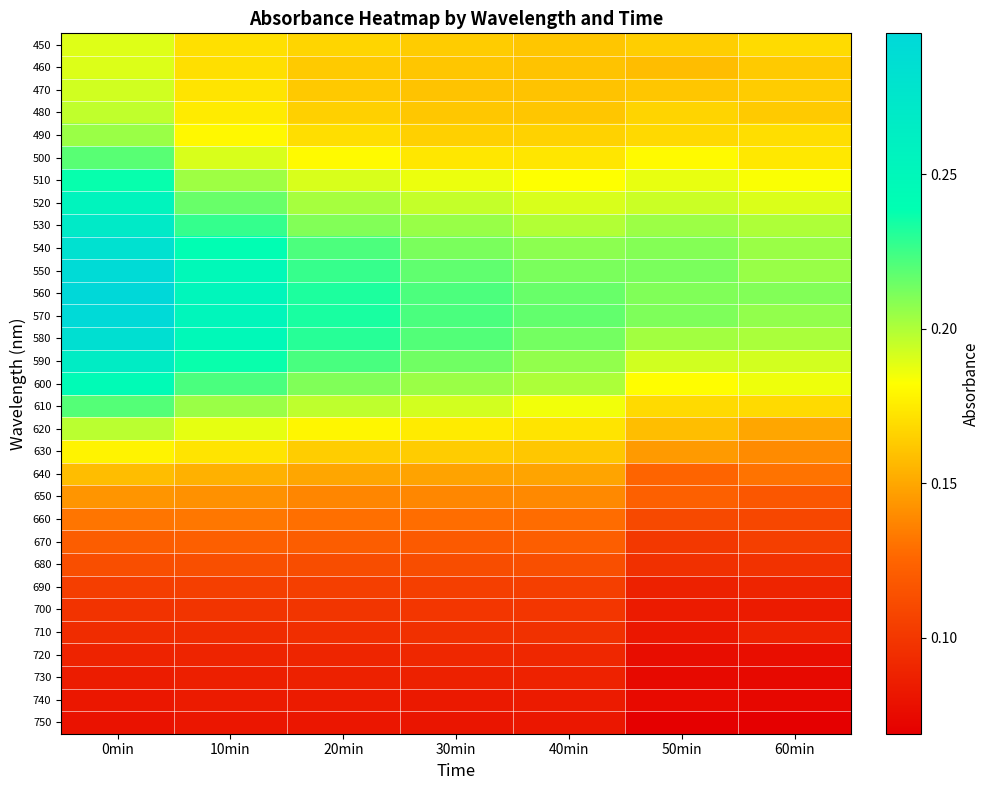

What is the spread (max minus min) of values at 30min?

0.1